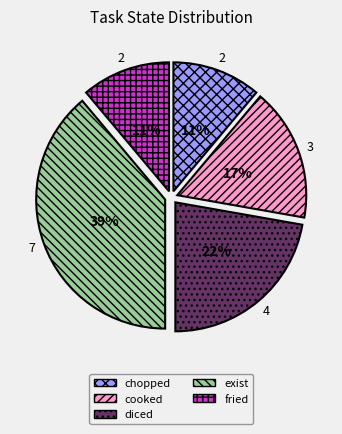

How many segments does this pie chart have?

5